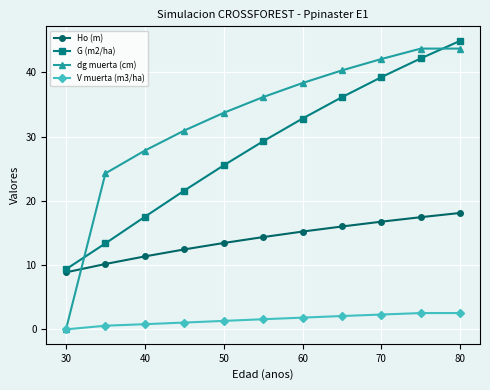

Which series has the largest total across all categories?

dg muerta (cm)